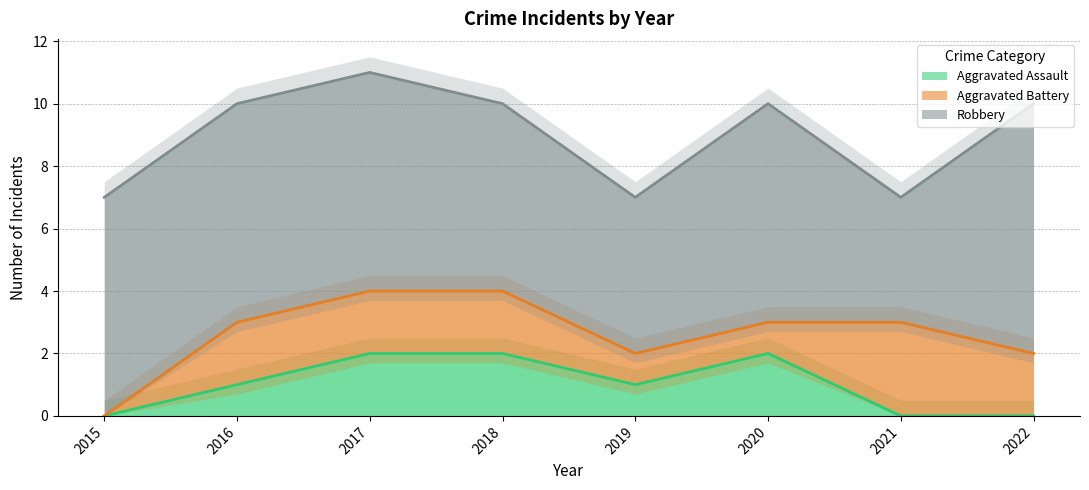

True or false: Aggravated Battery has more than 1 interior local peaks.

False